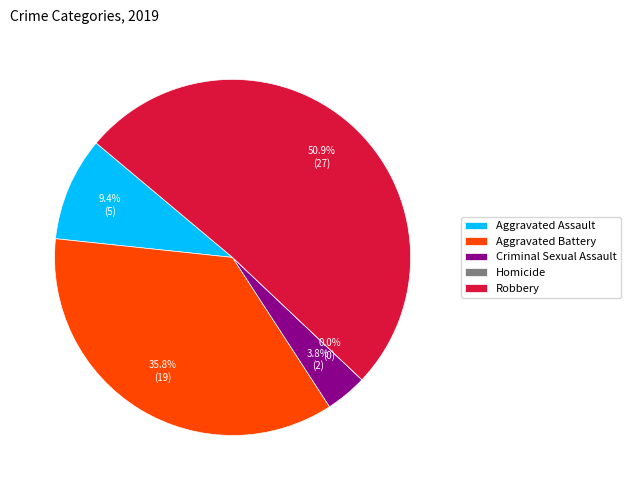

Does Robbery represent more than half of the total?

Yes